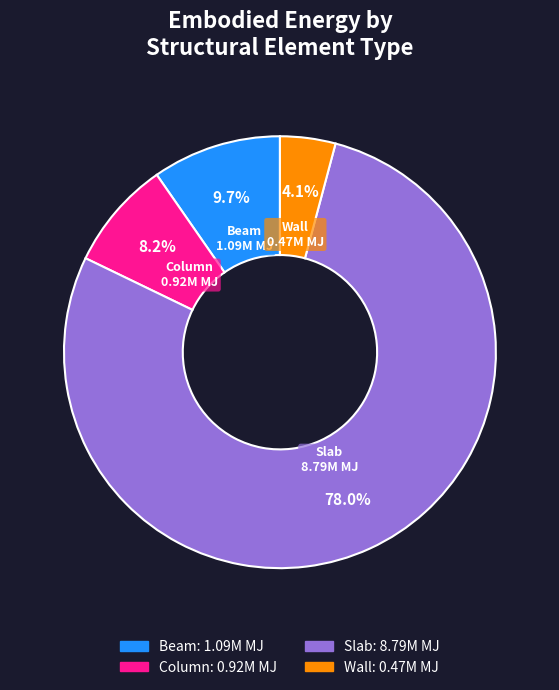

Count the number of slices in the pie.

4